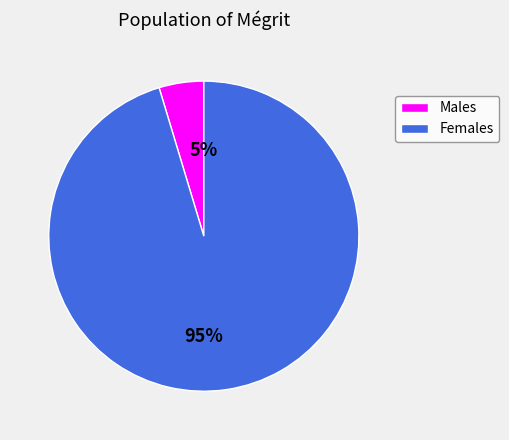

Is it true that Males is 5% of the pie?

True